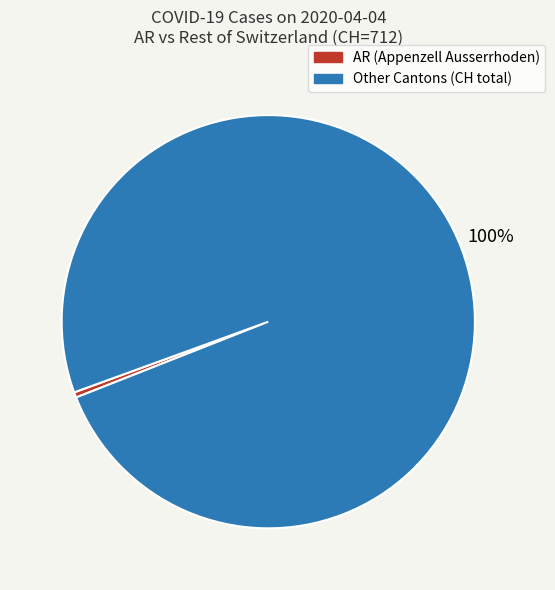

To the nearest percent, what is the average slice percentage?

50%